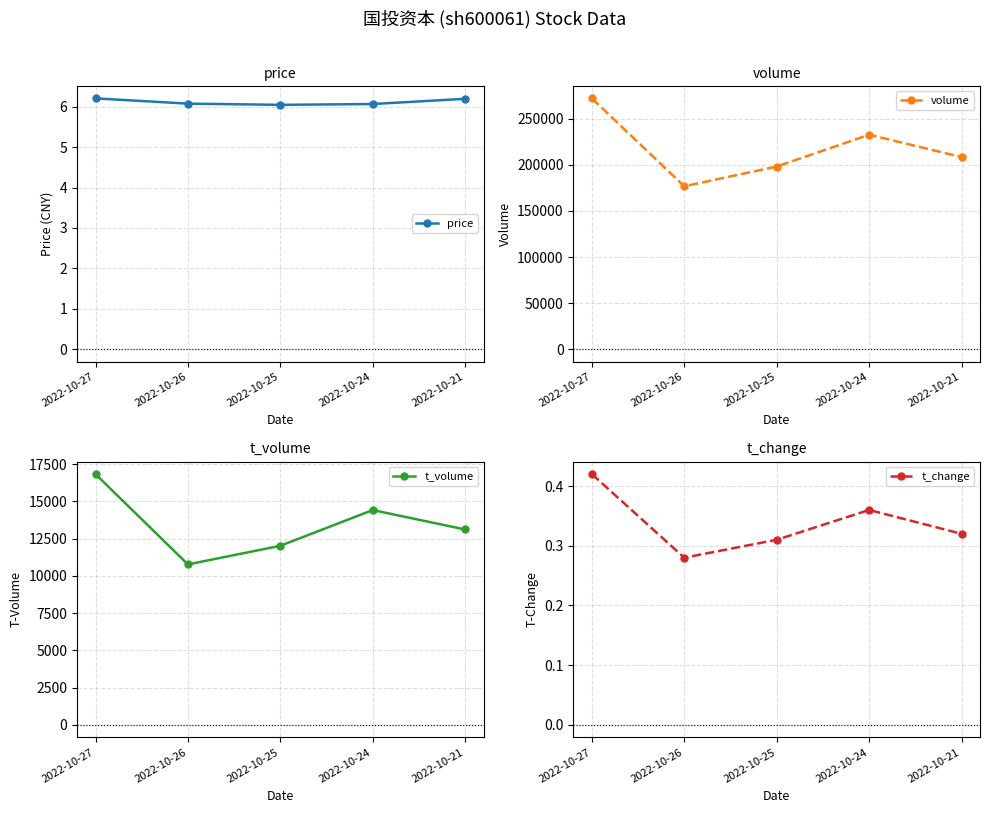

Is the value of t_volume at 2022-10-27 greater than the value of volume at 2022-10-26?

No